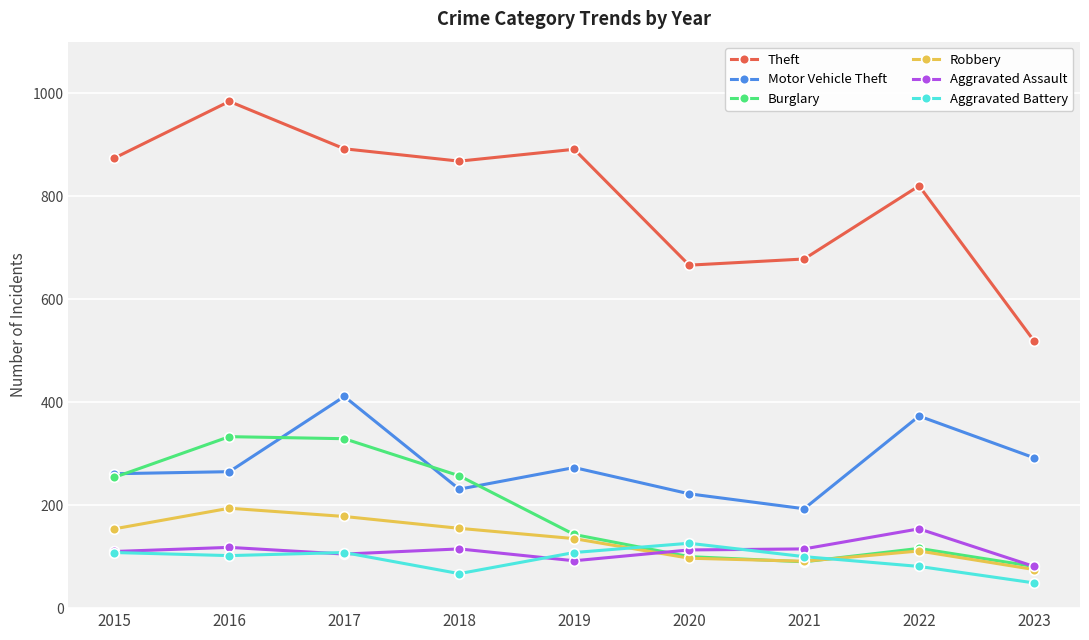

What is the value of the Burglary point at the 2nd from the left?

333